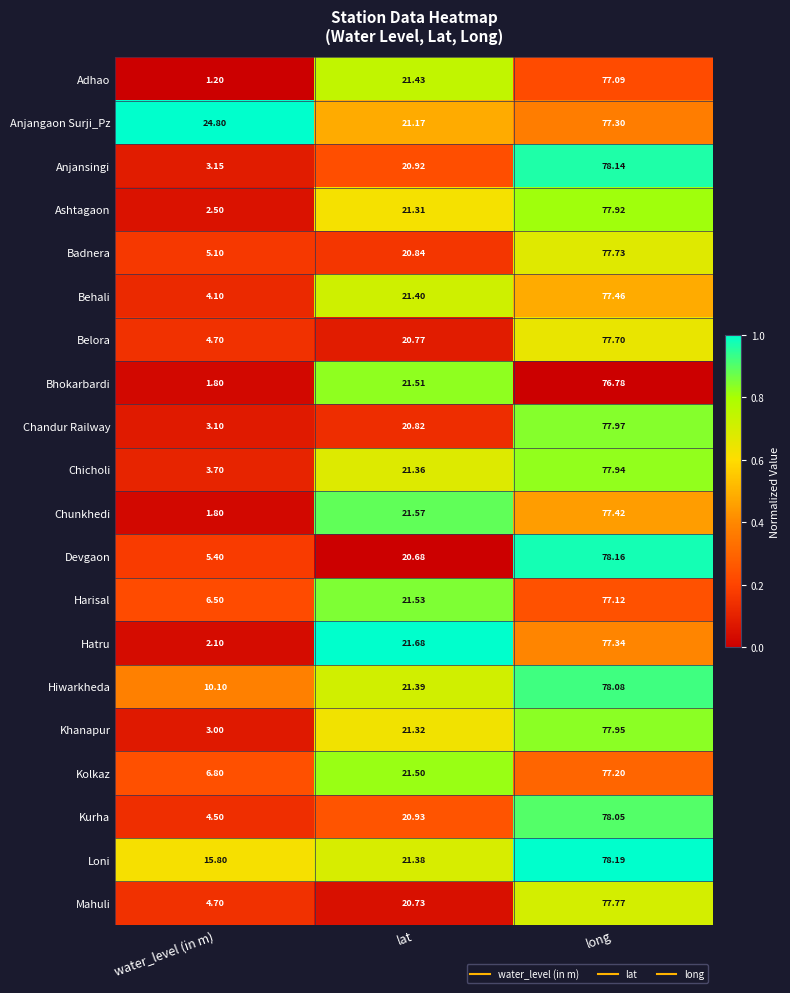

At which category does the chart reach its peak across all series?

long